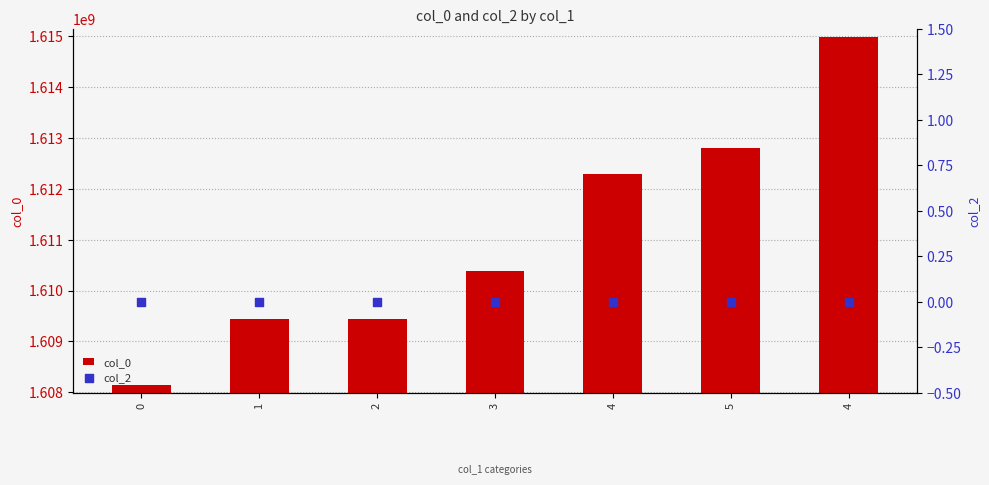

What is the total value across all series at 0?

1608149043